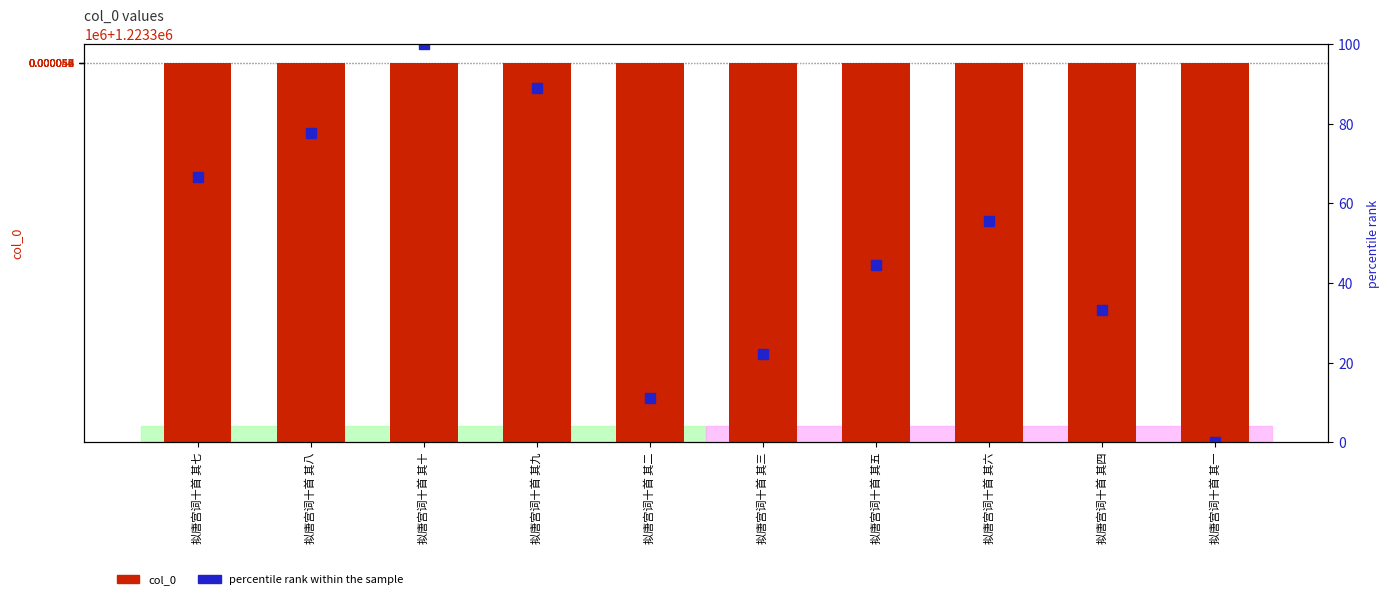

What is the difference between the maximum and second lowest values in the col_0 series?

8.0